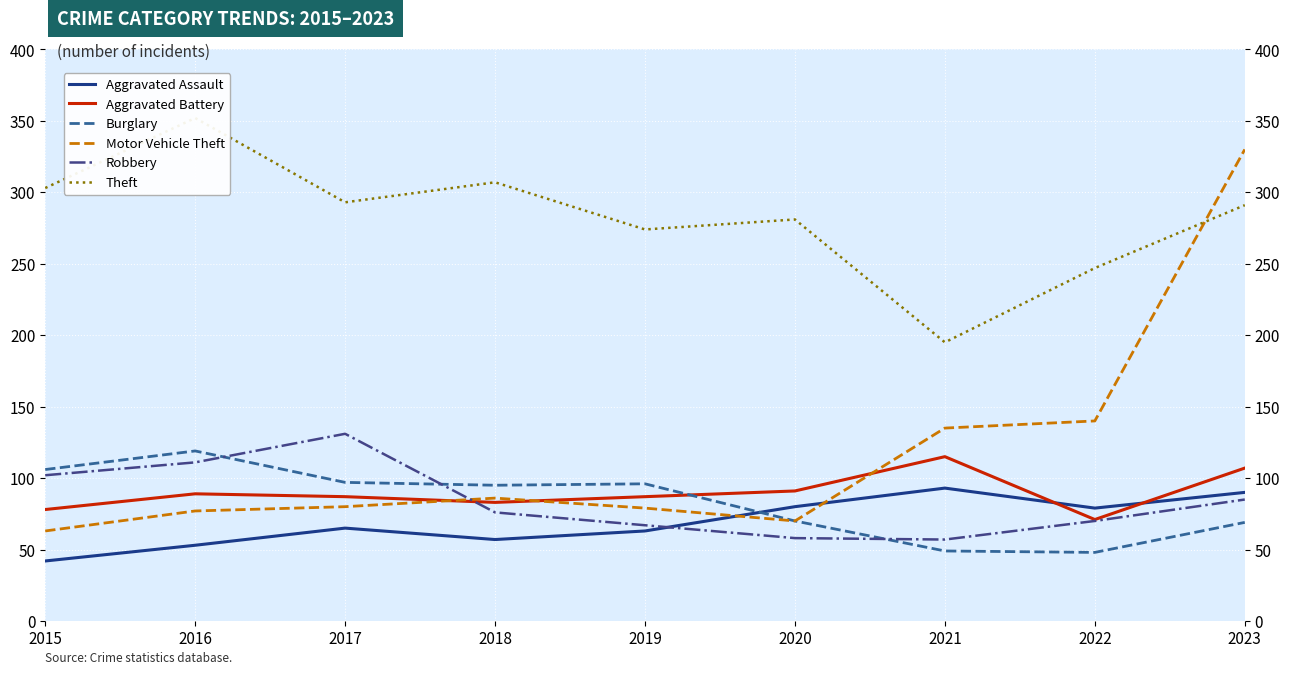

What is the total value across all series at 2019?

666